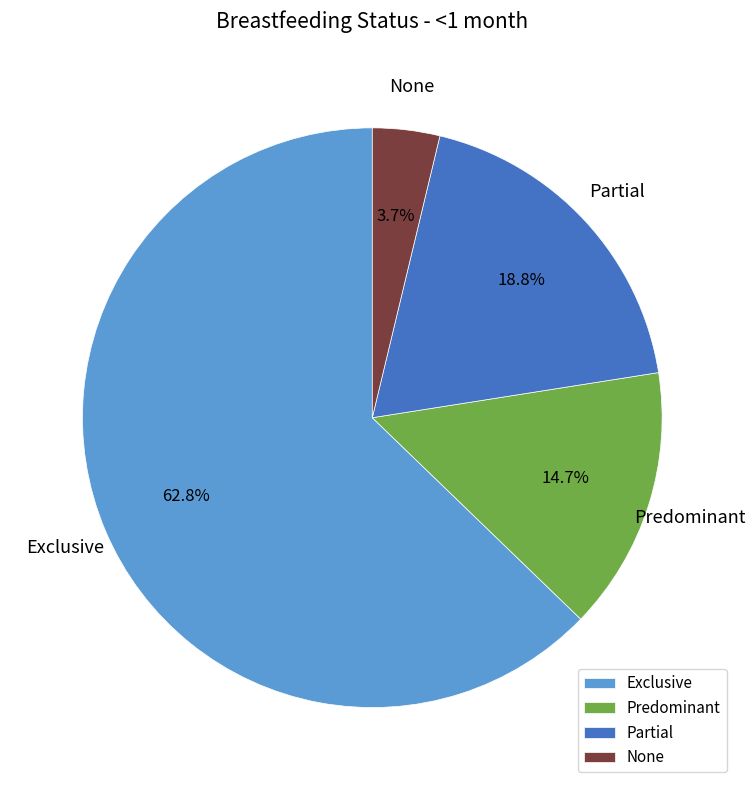

Does Partial represent more than half of the total?

No